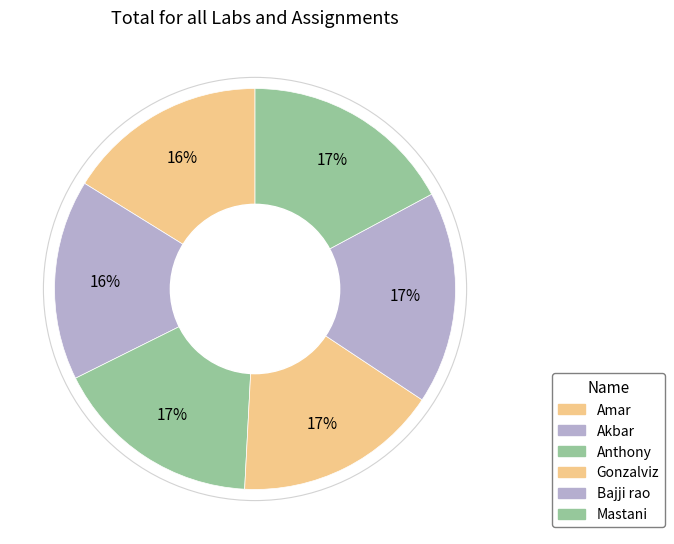

How many segments does this pie chart have?

6